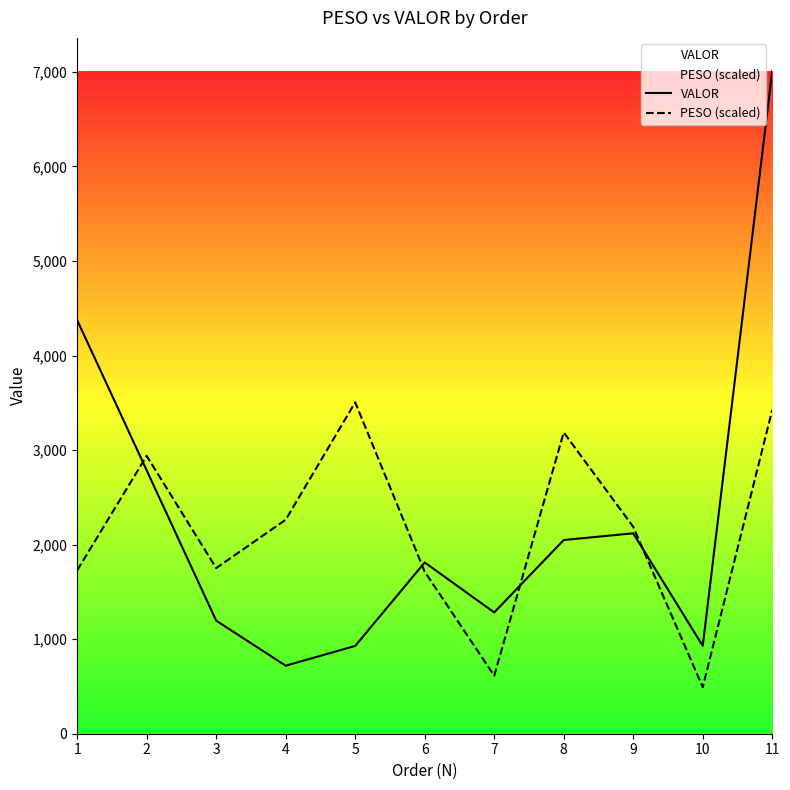

The value of VALOR at 2 is 2786.1. True or false?

True